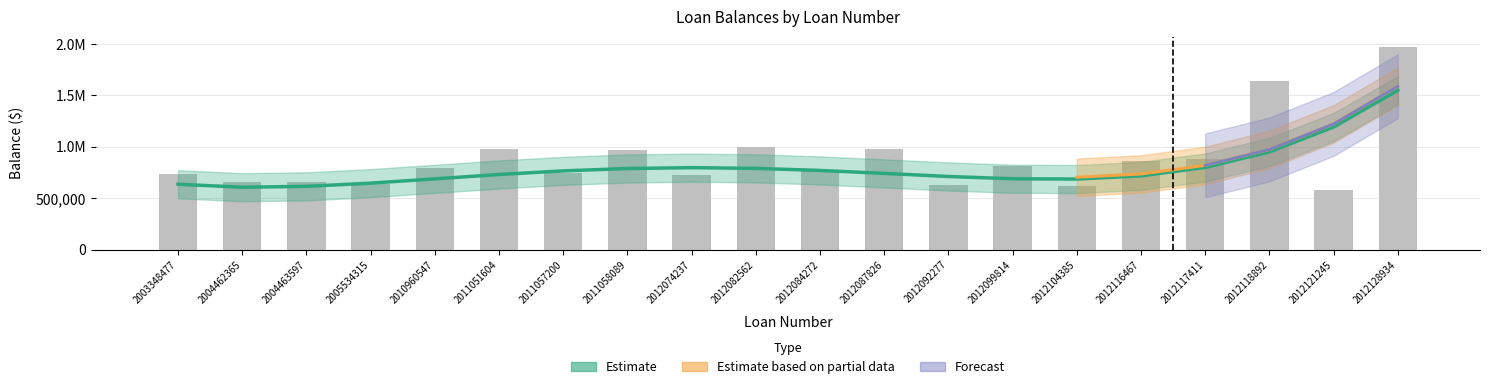

At which category does the chart reach its peak across all series?

2012128934